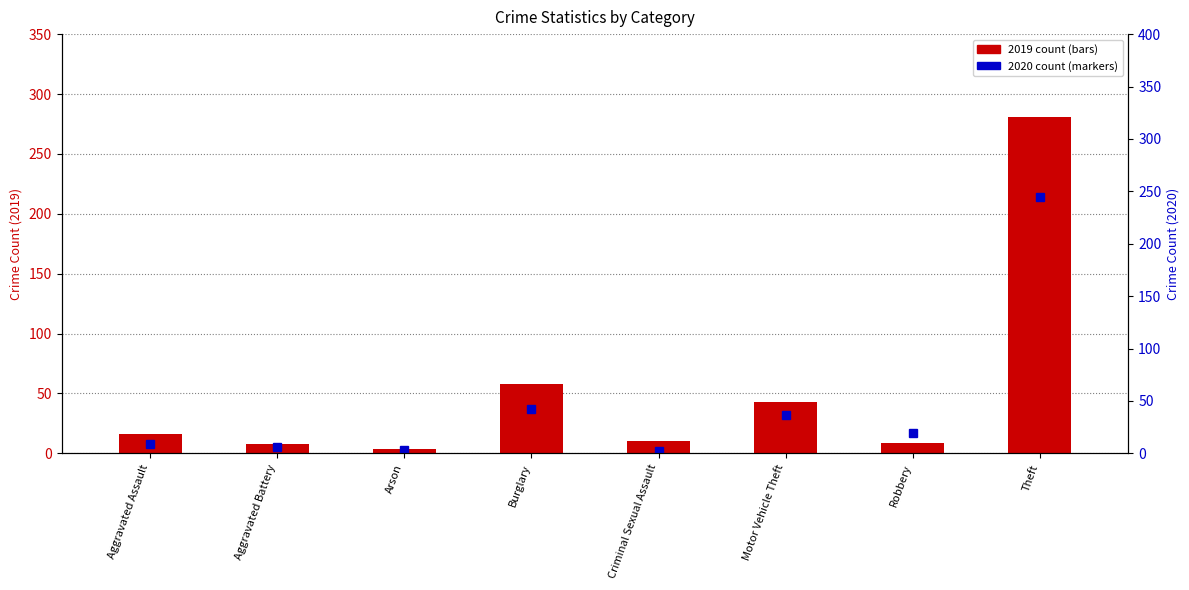

What is the label of the 3rd bar from the right?

Motor Vehicle Theft